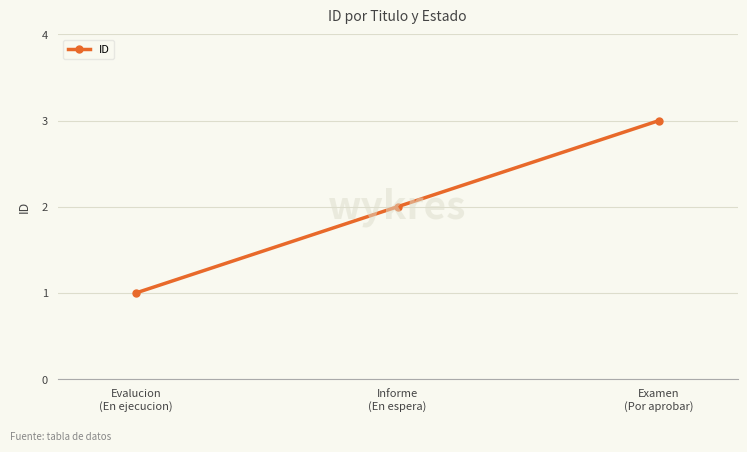

The chart shows a value of 3 at Examen
(Por aprobar). True or false?

True